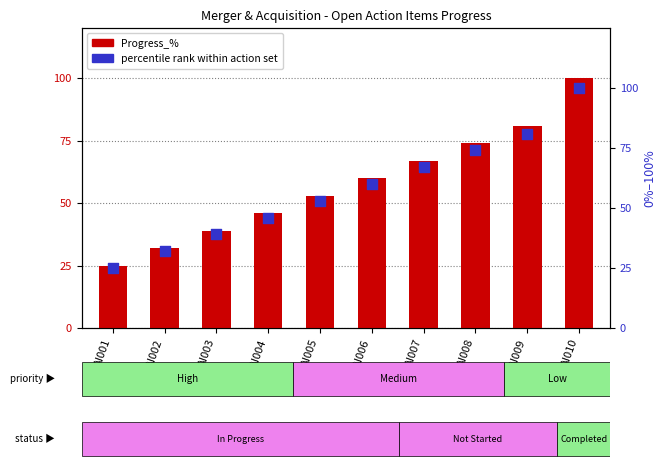

At which category is the sum across all series the highest?

AI010